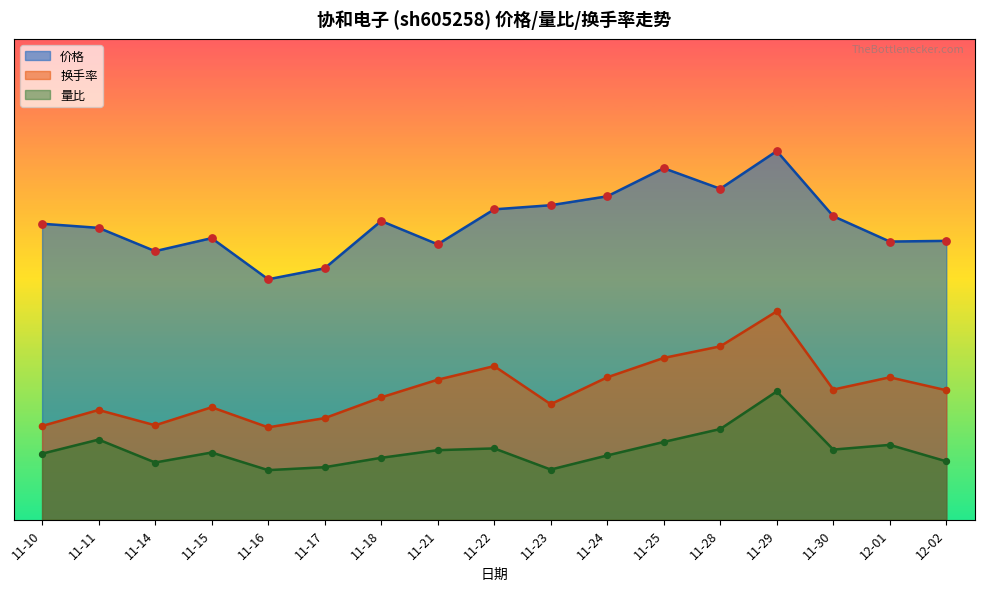

What is the total value across all series at 11-16?

23.8